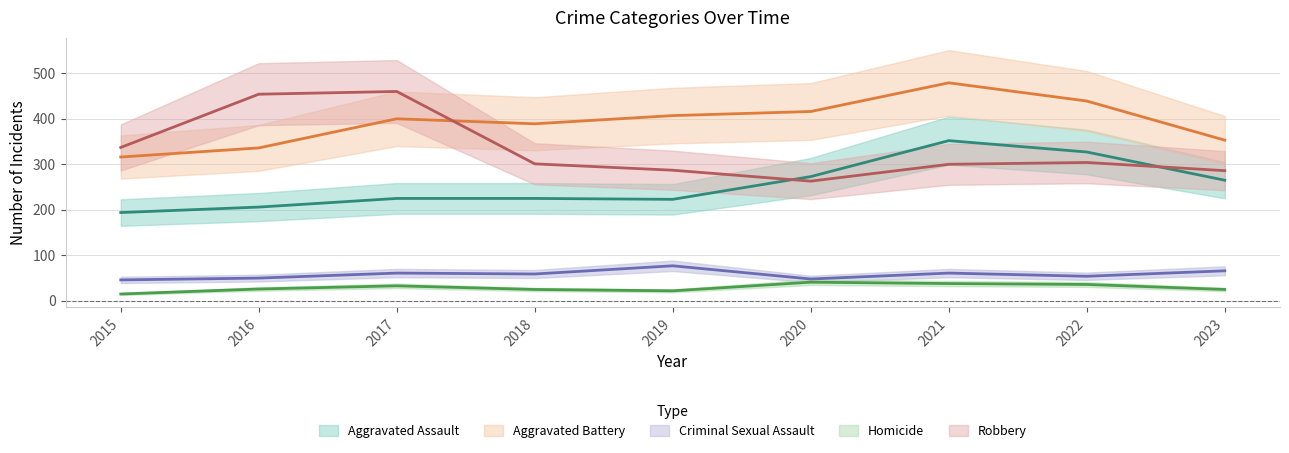

Reading left to right, what are all the values shown in this chart?

Aggravated Assault: 2015=194	2016=206	2017=225	2018=225	2019=223	2020=273	2021=352	2022=327	2023=265
Aggravated Battery: 2015=316	2016=336	2017=400	2018=389	2019=407	2020=416	2021=479	2022=439	2023=353
Criminal Sexual Assault: 2015=46	2016=50	2017=61	2018=59	2019=77	2020=48	2021=61	2022=54	2023=66
Homicide: 2015=15	2016=26	2017=33	2018=25	2019=22	2020=41	2021=38	2022=36	2023=25
Robbery: 2015=337	2016=454	2017=460	2018=301	2019=287	2020=263	2021=300	2022=304	2023=286